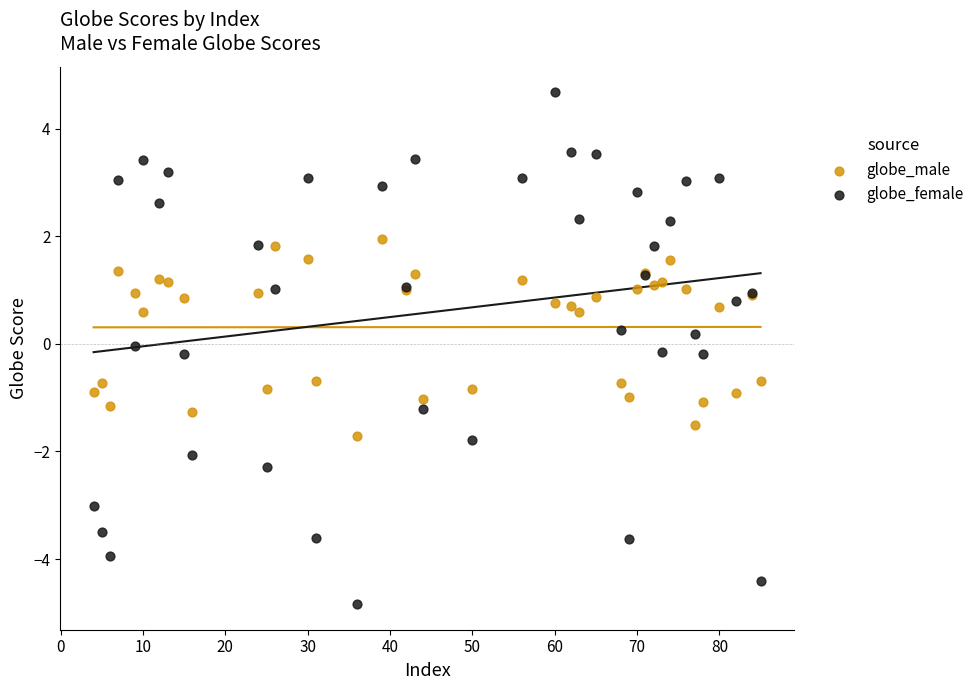

What are all the series names shown in the legend?

globe_male, globe_female